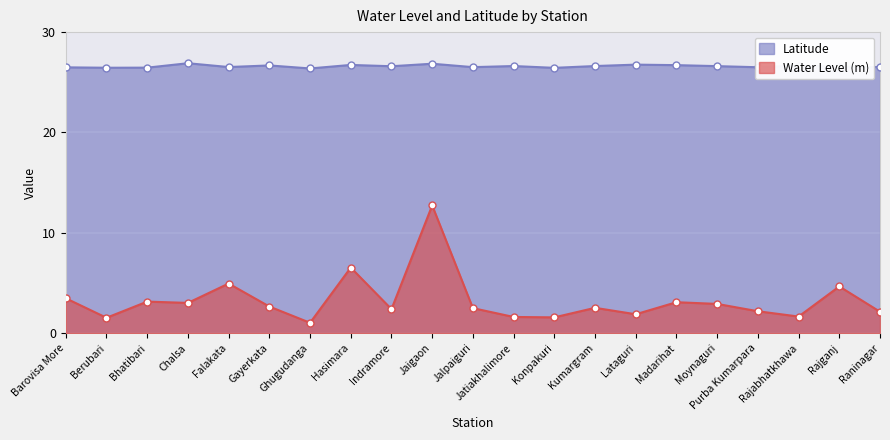

What is the label of the 4th point from the left?

Chalsa